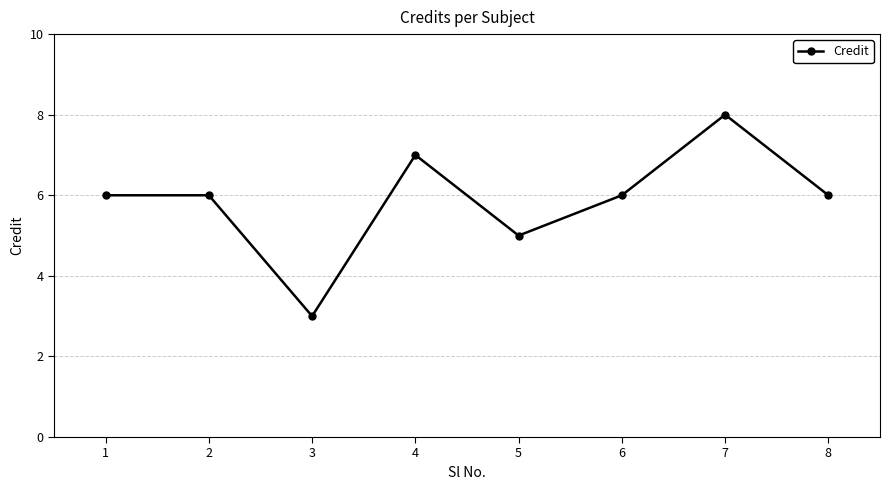

What is the maximum value shown in the chart?

8